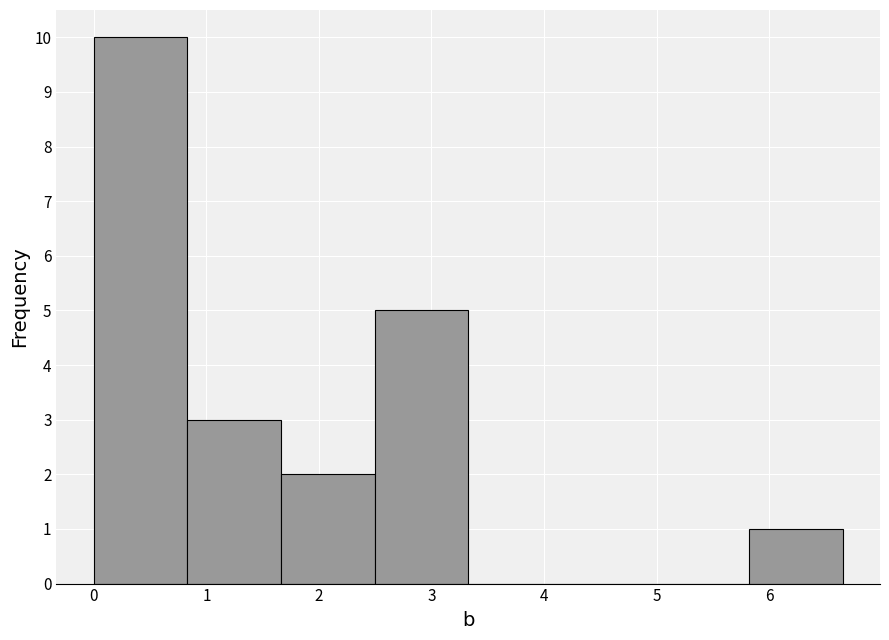

Reading left to right, list every bar in this chart as the range it spans on the x-axis followed by its height. Neither the bar edges nor the heights are printed on the chart, so give them approximately, as read against the axes.

0.0 to 0.8: 10
0.8 to 1.7: 3
1.7 to 2.5: 2
2.5 to 3.3: 5
3.3 to 4.2: 0
4.2 to 5.0: 0
5.0 to 5.8: 0
5.8 to 6.7: 1